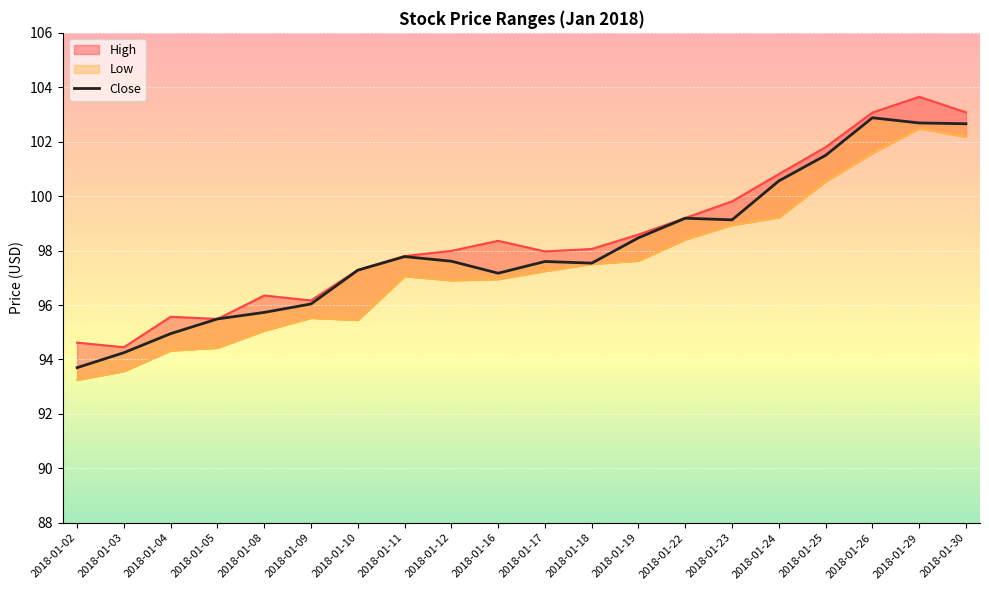

Which label corresponds to the largest value in the chart?

2018-01-26